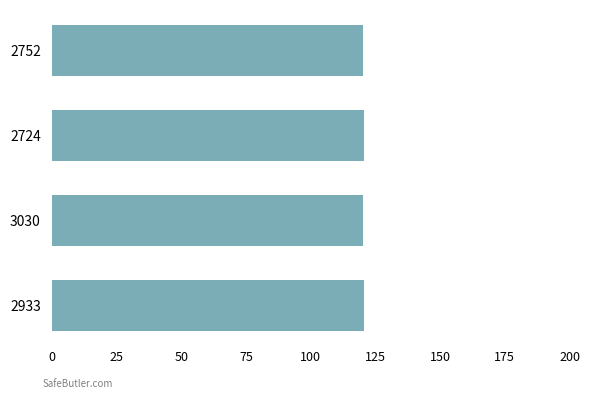

What is the sum of all values?

481.6